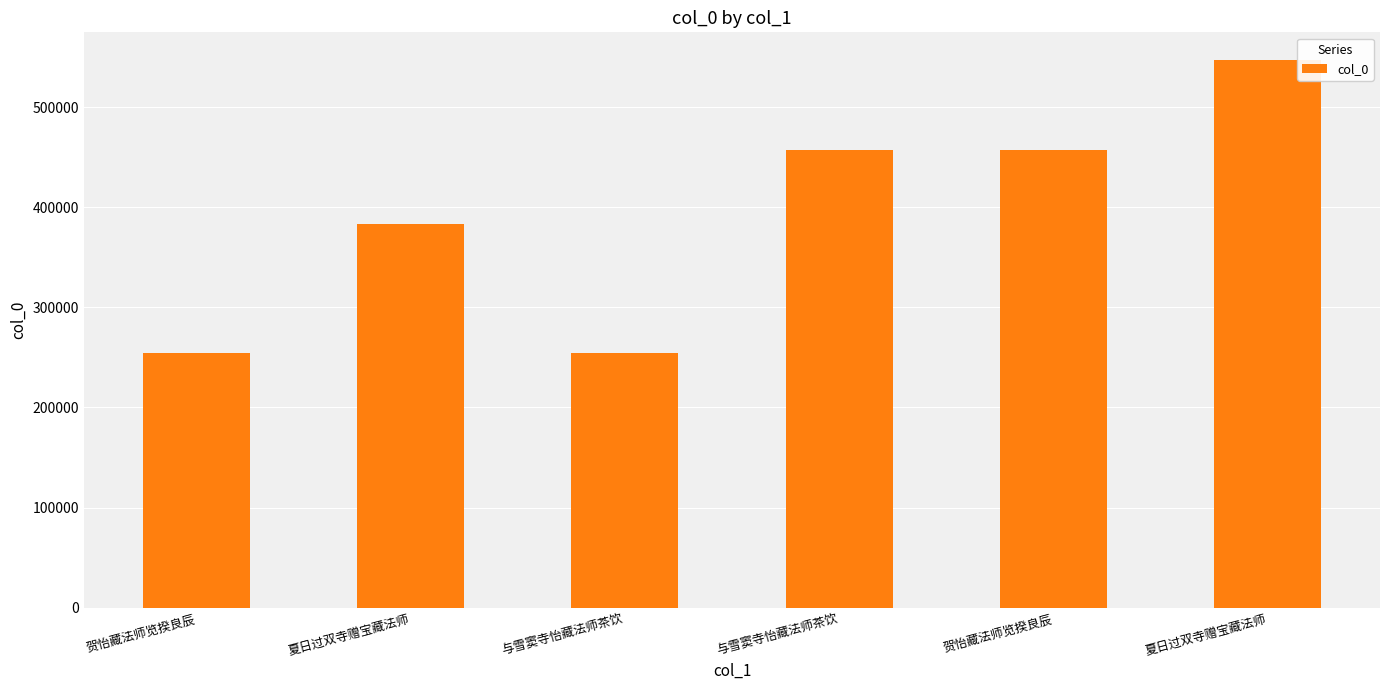

How many values are below 457586?

3